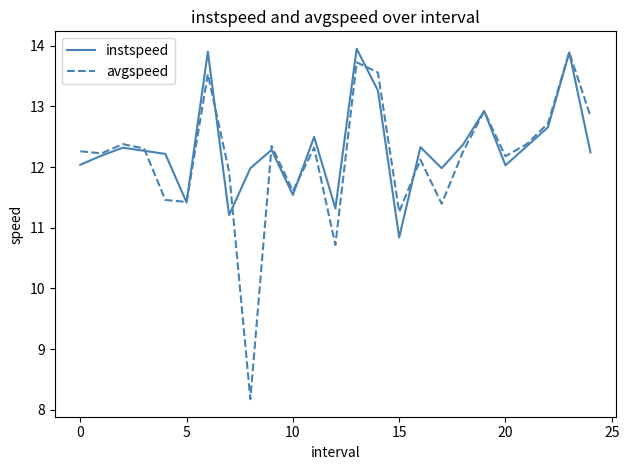

What is the minimum value shown in the chart?

8.2